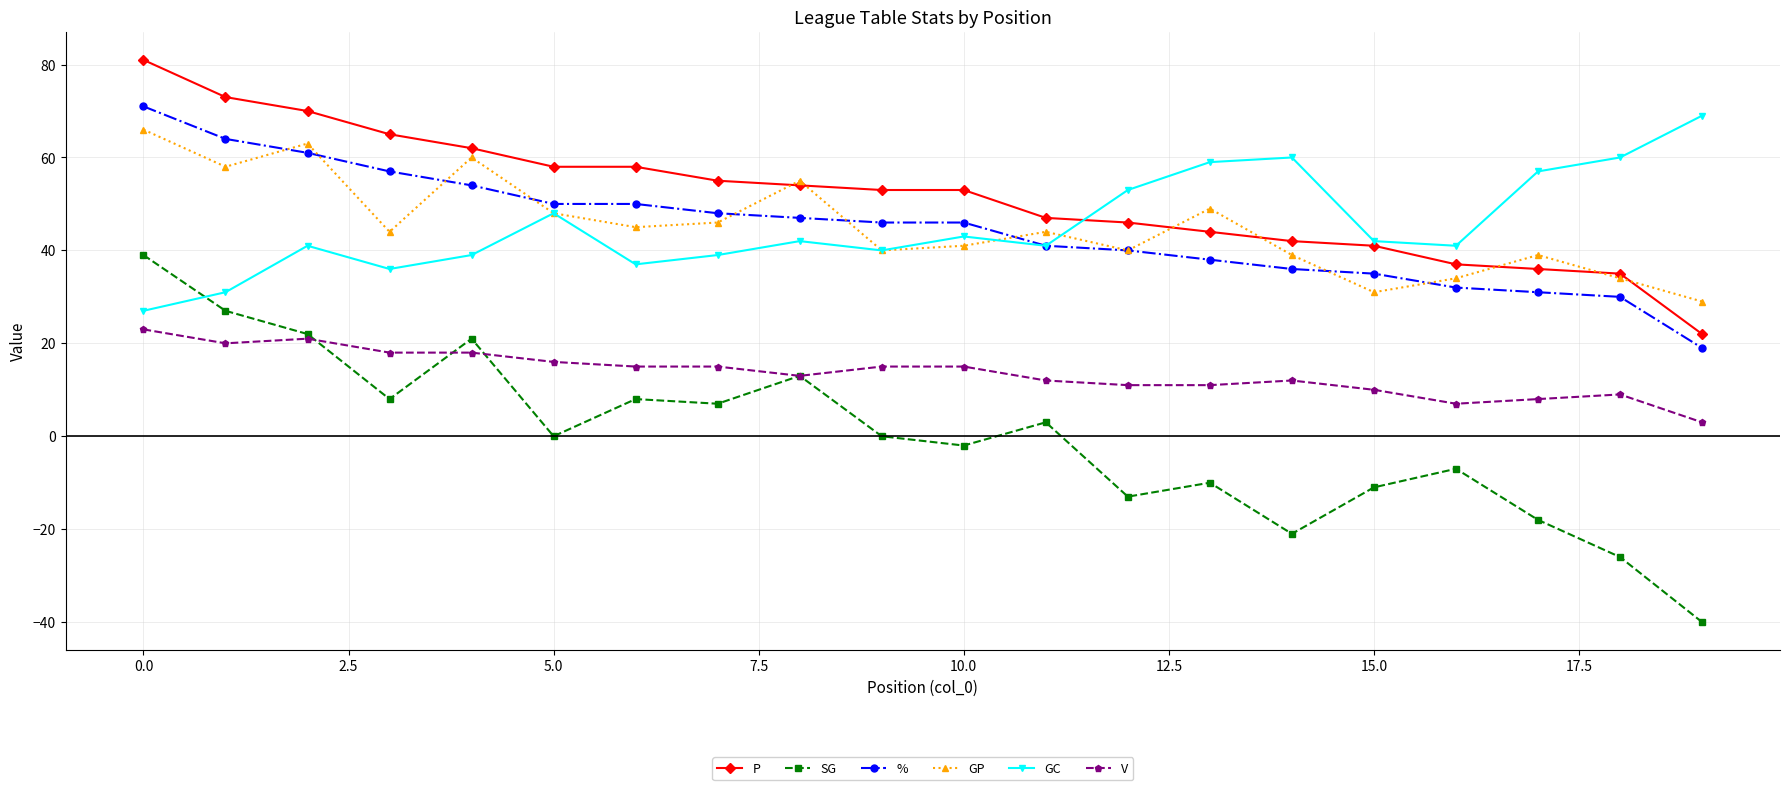

Which series has the largest range (max minus min)?

SG